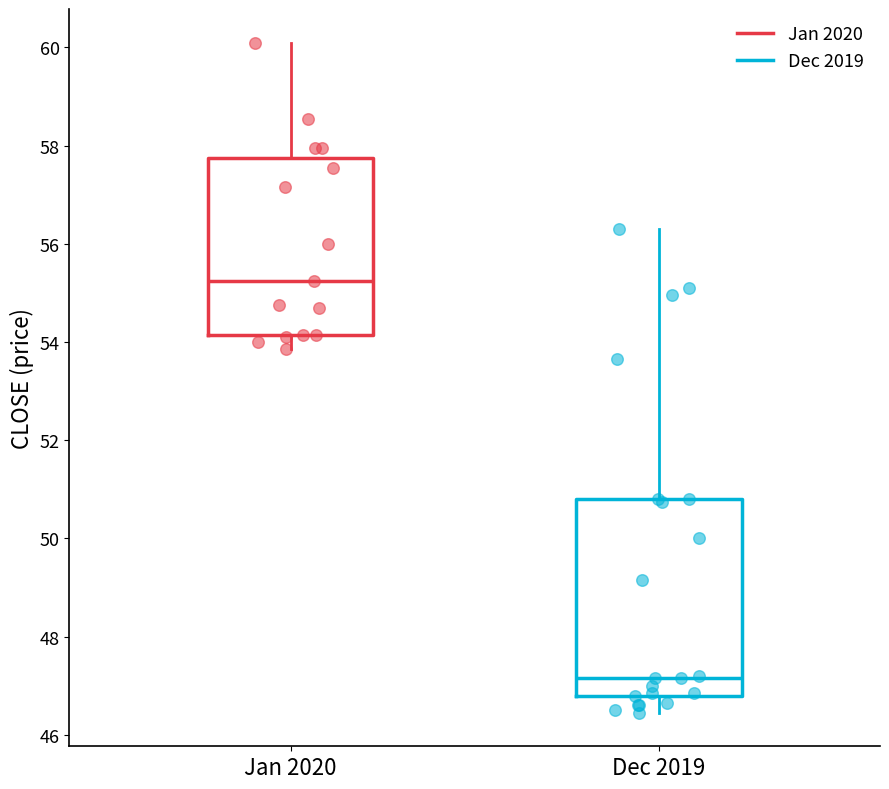

Where does the median line of the box for Dec 2019 sit on the y-axis? The values are not printed on the chart, so give them approximately, as read against the axis.

47.2